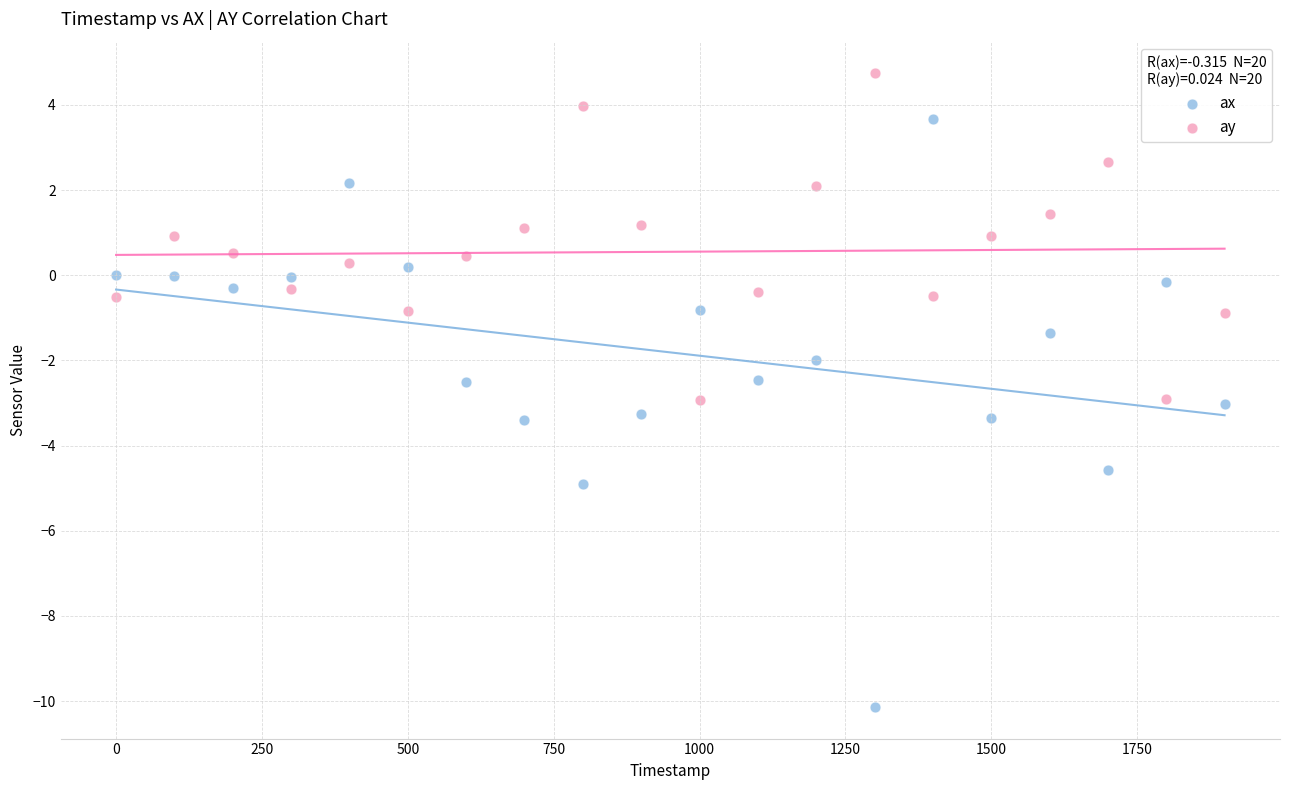

Which series has the widest spread of Y values?

ax